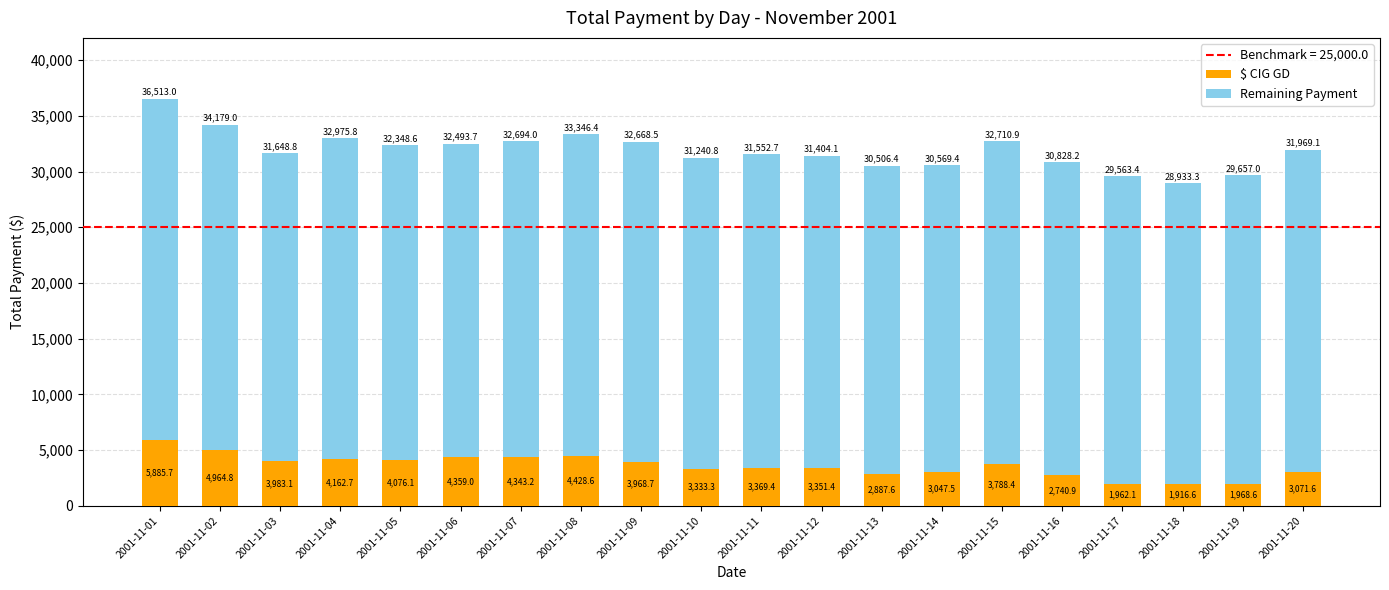

Does the chart contain any negative values?

No